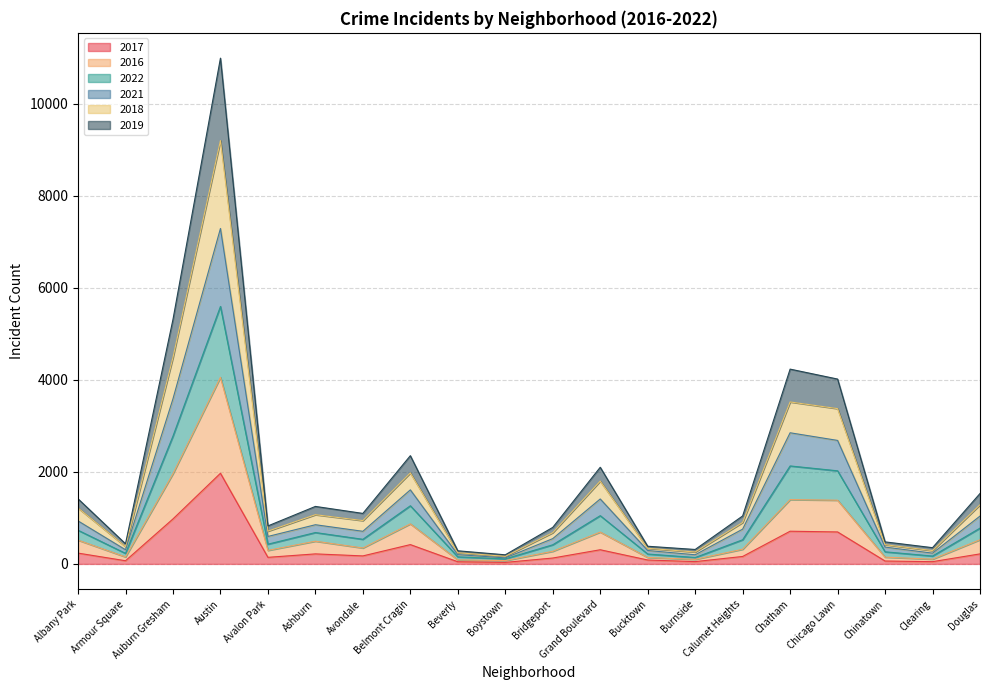

At which category is the sum across all series the highest?

Austin